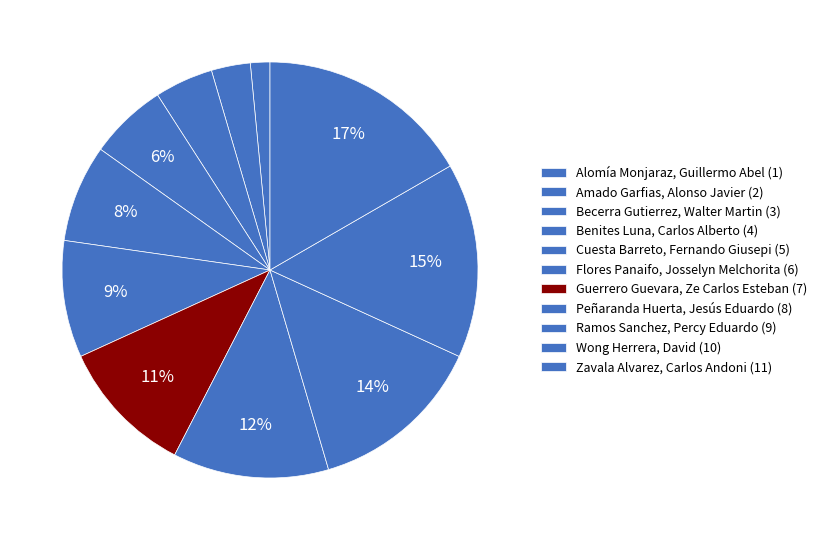

Count the number of slices in the pie.

11